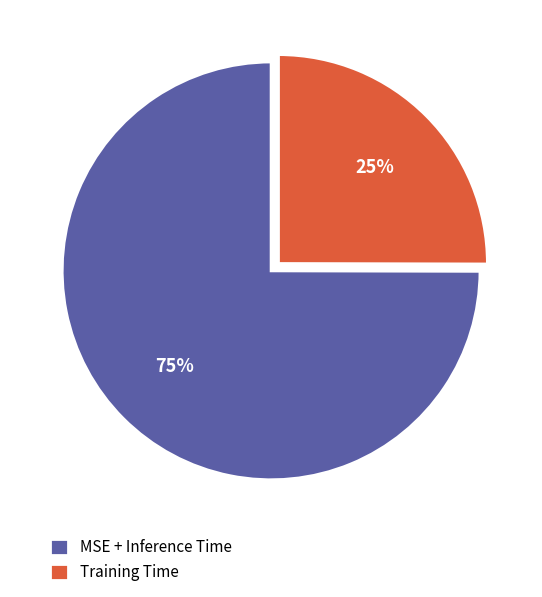

To the nearest percent, what is the average slice percentage?

50%